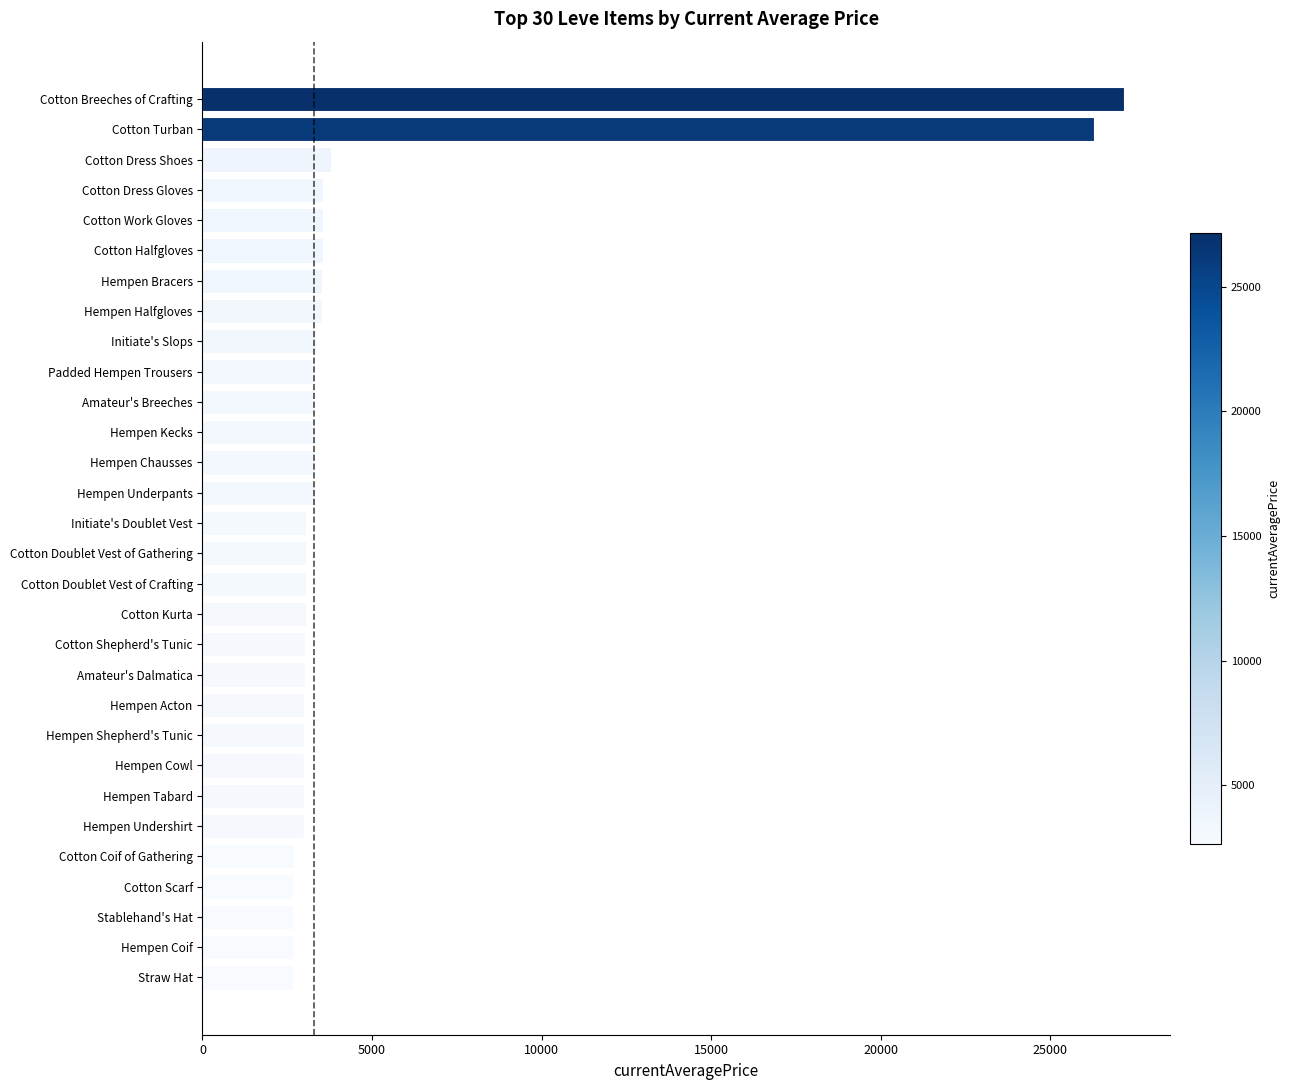

What is the change in value from Initiate's Slops to Cotton Turban?

+22963